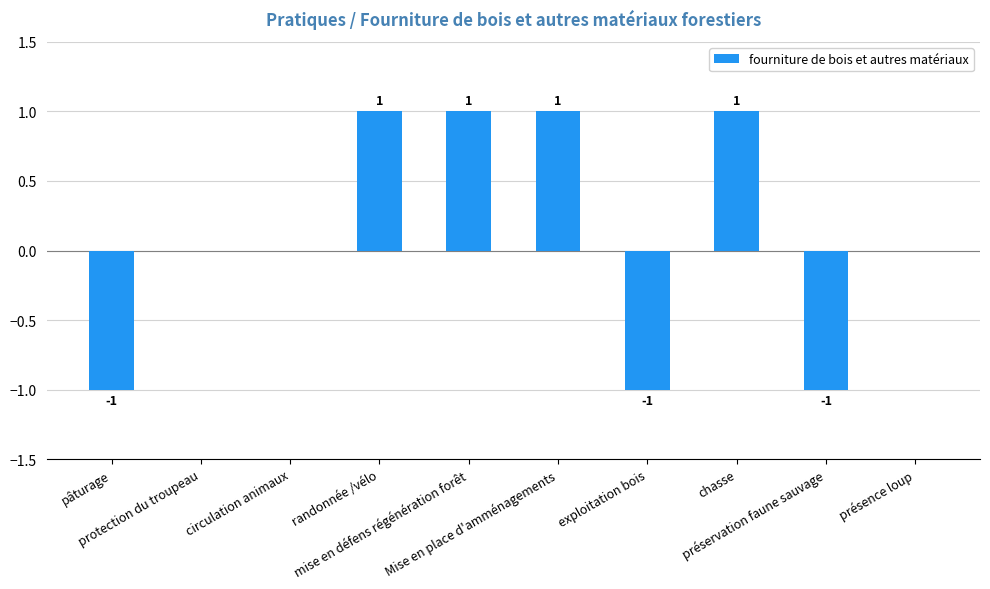

The chart shows a value of 0 at circulation animaux. True or false?

True